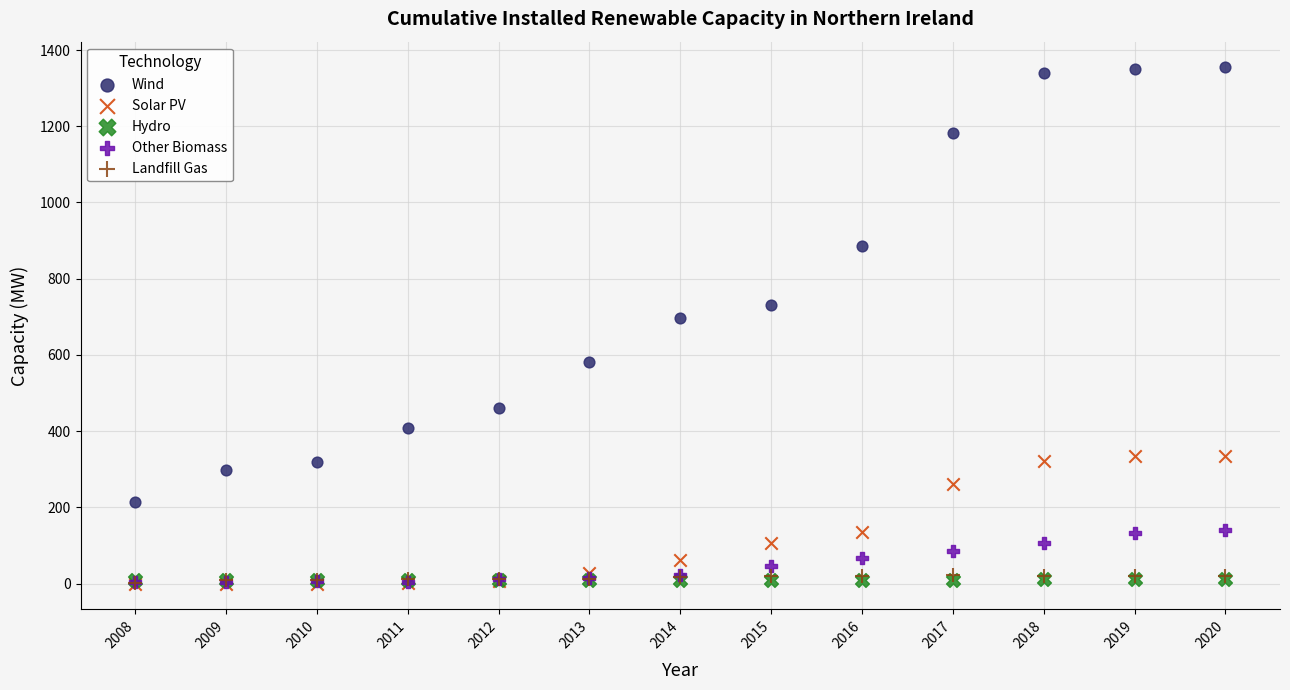

Which series contains the highest Y value?

Wind